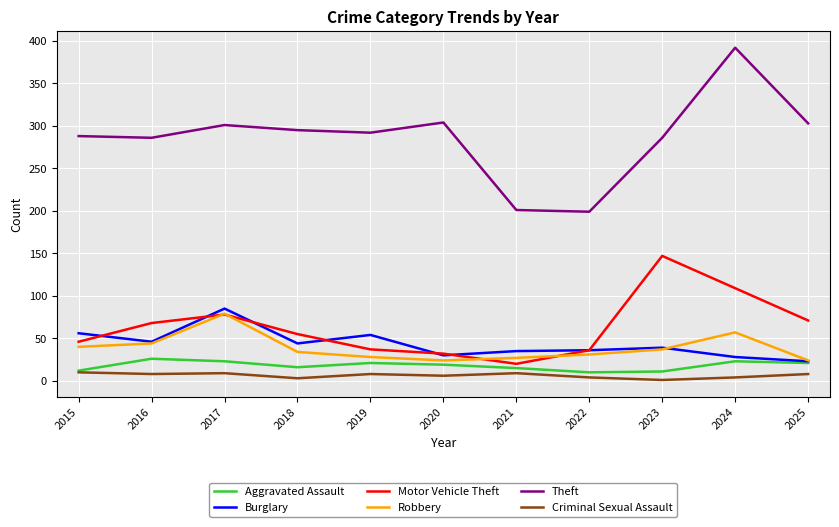

Is this an area chart (filled region under the line)?

No